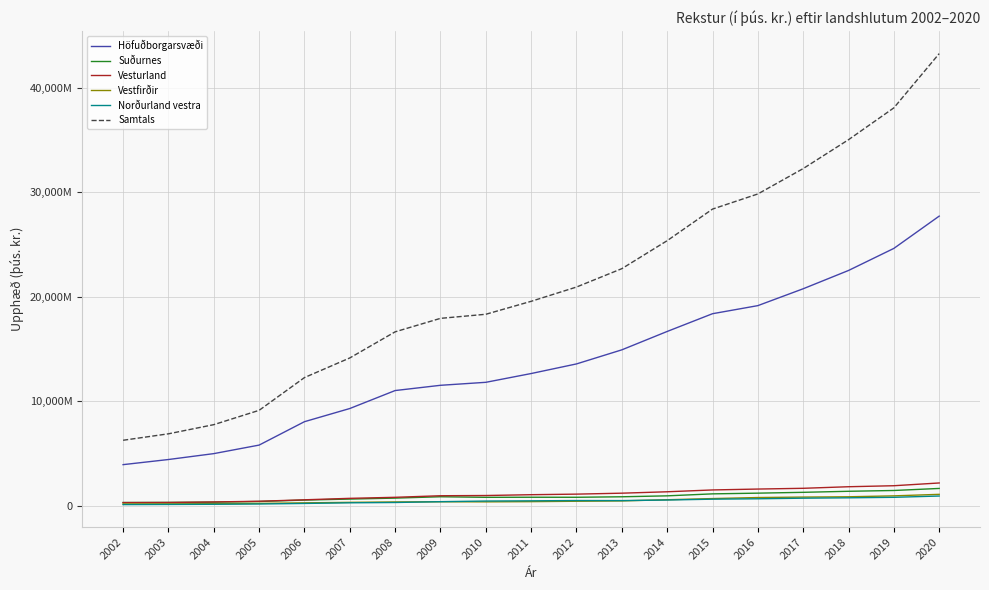

What are all the series names shown in the legend?

Höfuðborgarsvæði, Suðurnes, Vesturland, Vestfirðir, Norðurland vestra, Samtals